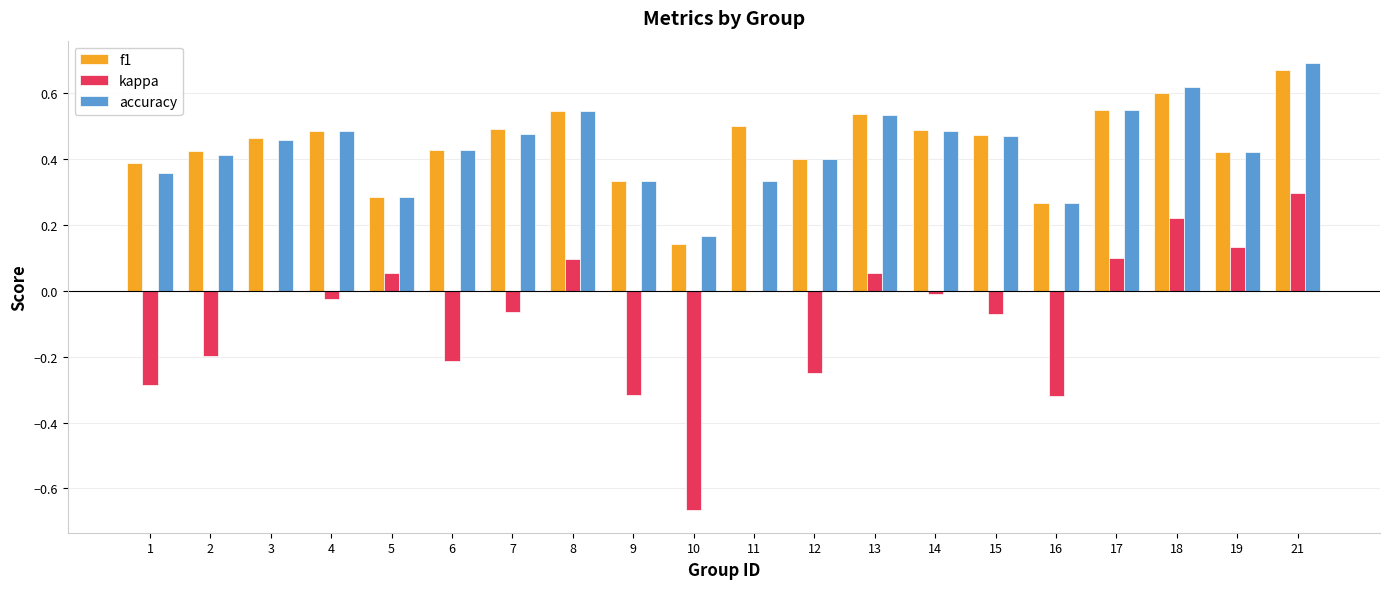

The value of accuracy at 1 is 0.4. True or false?

True